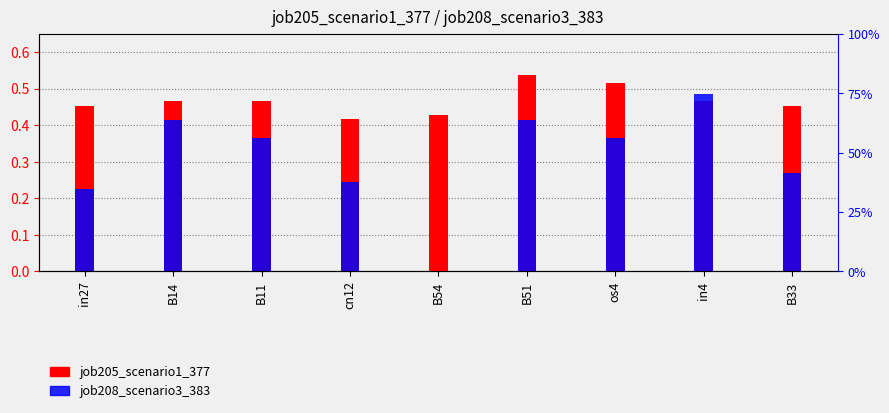

How many values in job208_scenario3_383 are above zero?

8